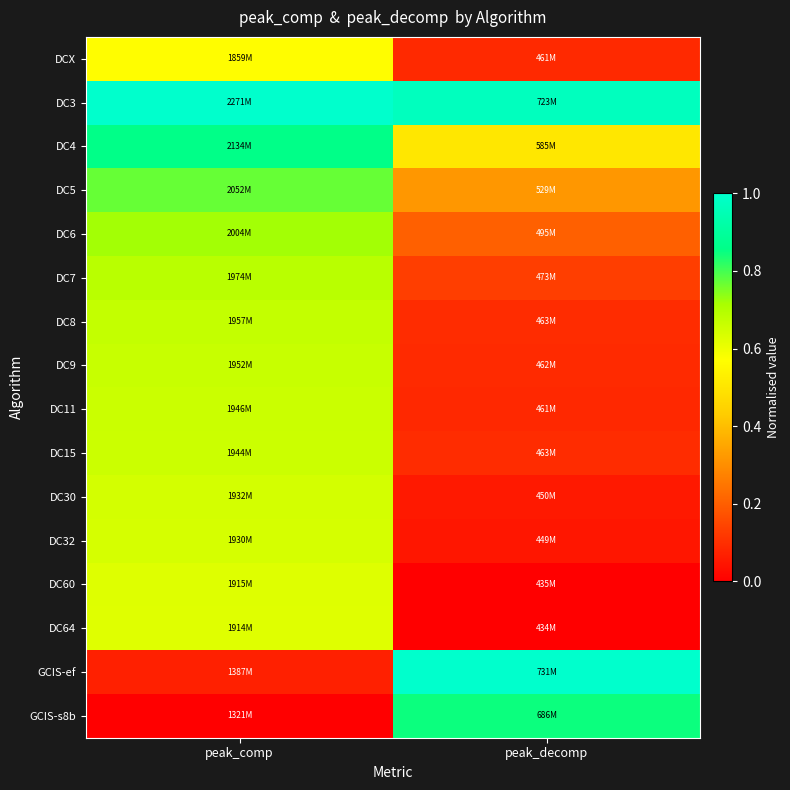

List the series in order of their peak value, lowest first.

DCX, DC64, DC60, DC32, DC30, DC15, DC11, DC9, DC8, DC7, DC6, DC5, GCIS-s8b, DC4, DC3, GCIS-ef